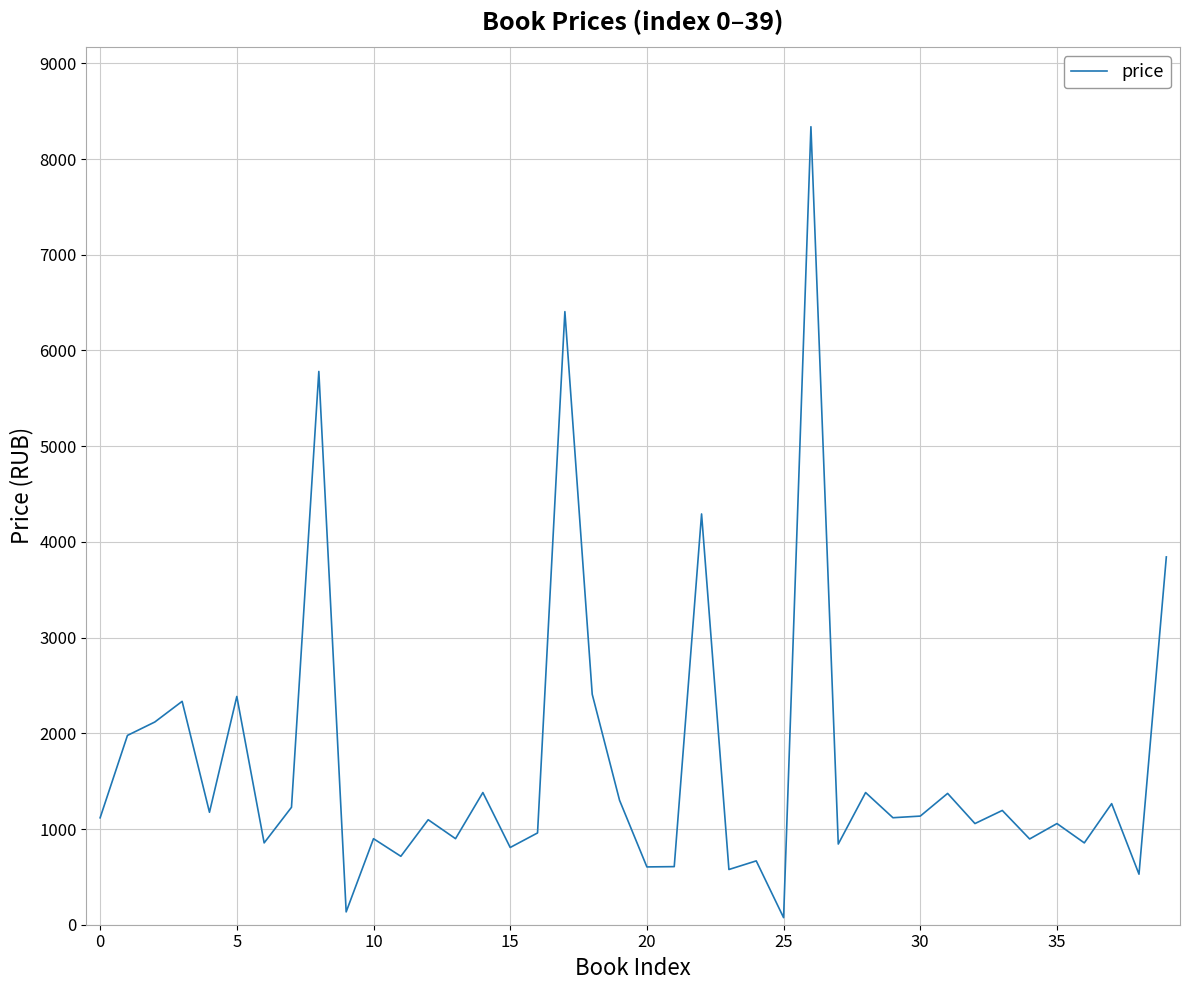

What is the maximum value shown in the chart?

8338